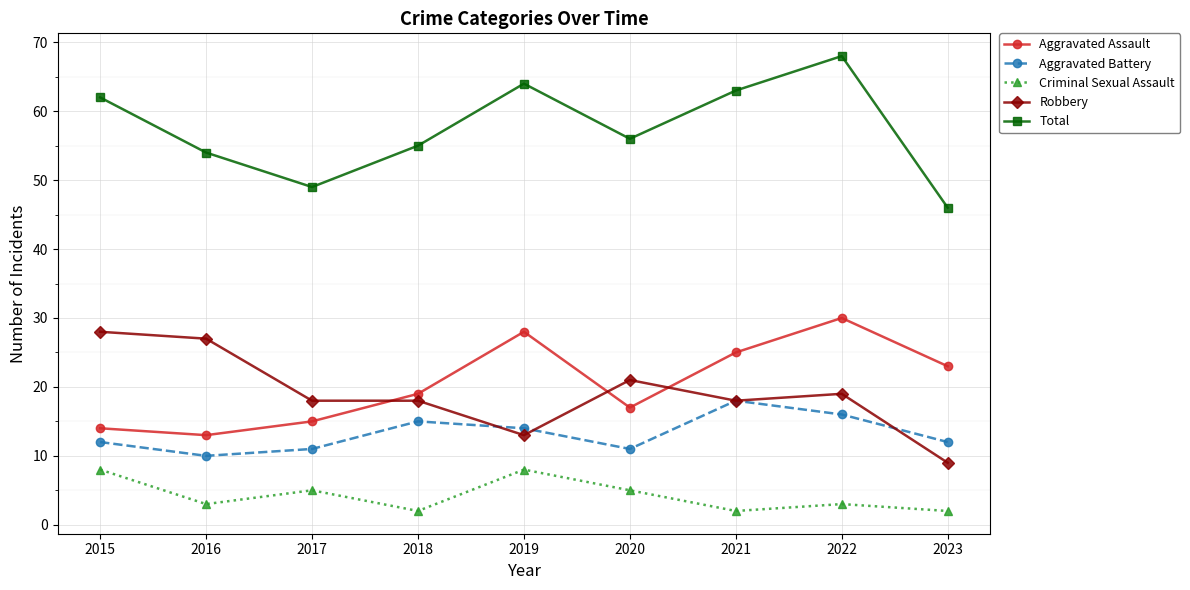

What are all the series names shown in the legend?

Aggravated Assault, Aggravated Battery, Criminal Sexual Assault, Robbery, Total